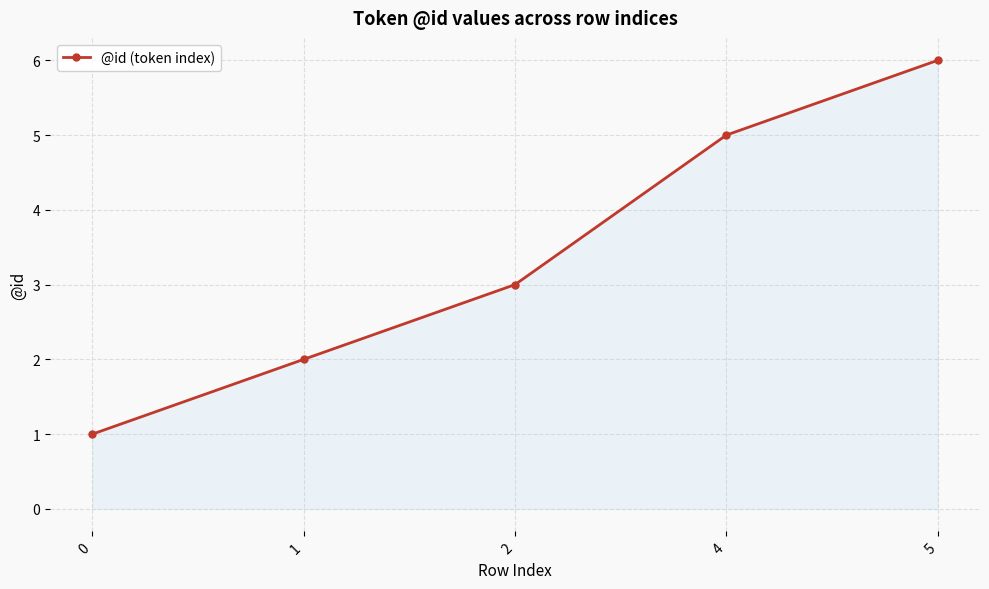

What is the value of the 1st point from the left?

1